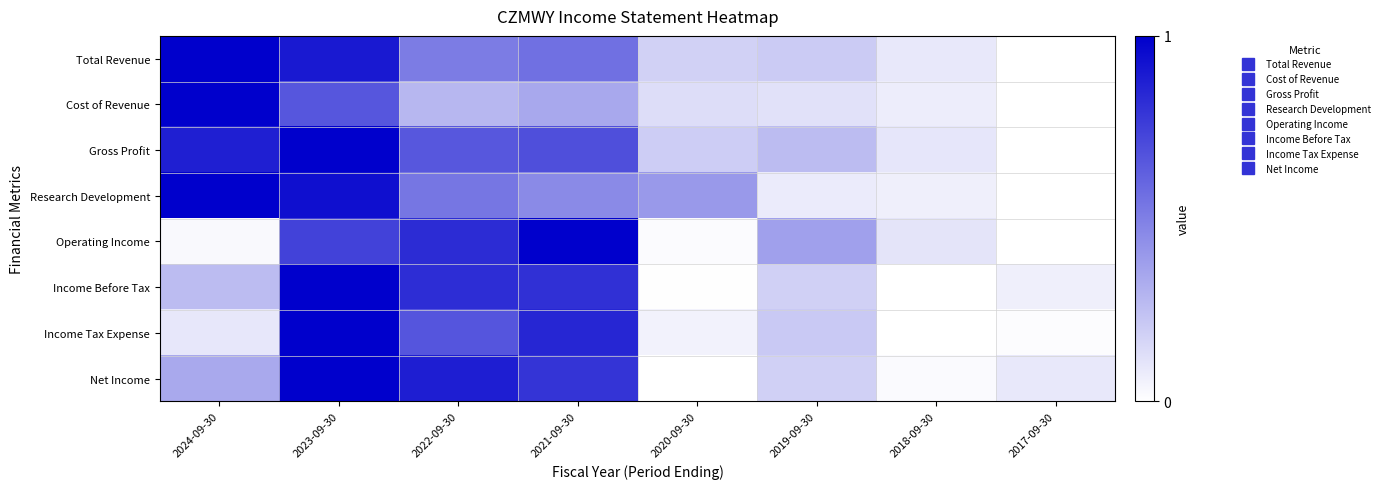

What is the spread (max minus min) of values at 2019-09-30?

0.3